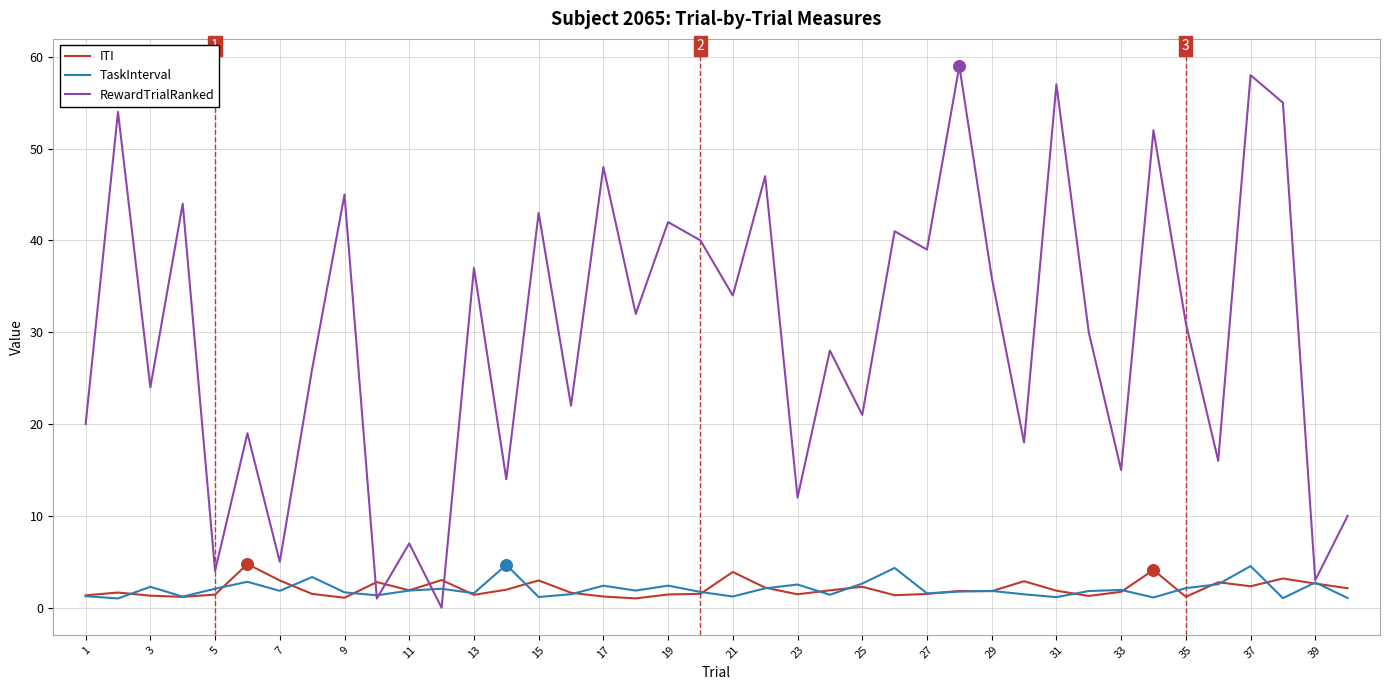

Which series has the largest total across all categories?

RewardTrialRanked